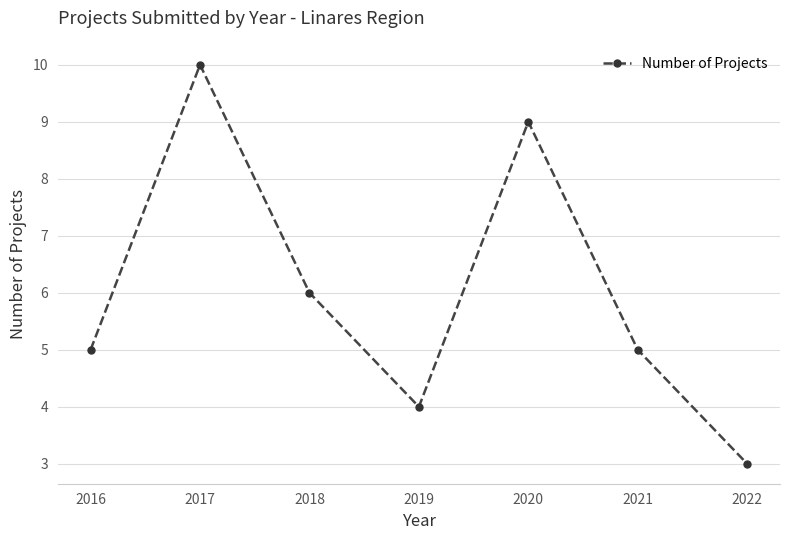

At which category does the chart reach its minimum across all series?

2022